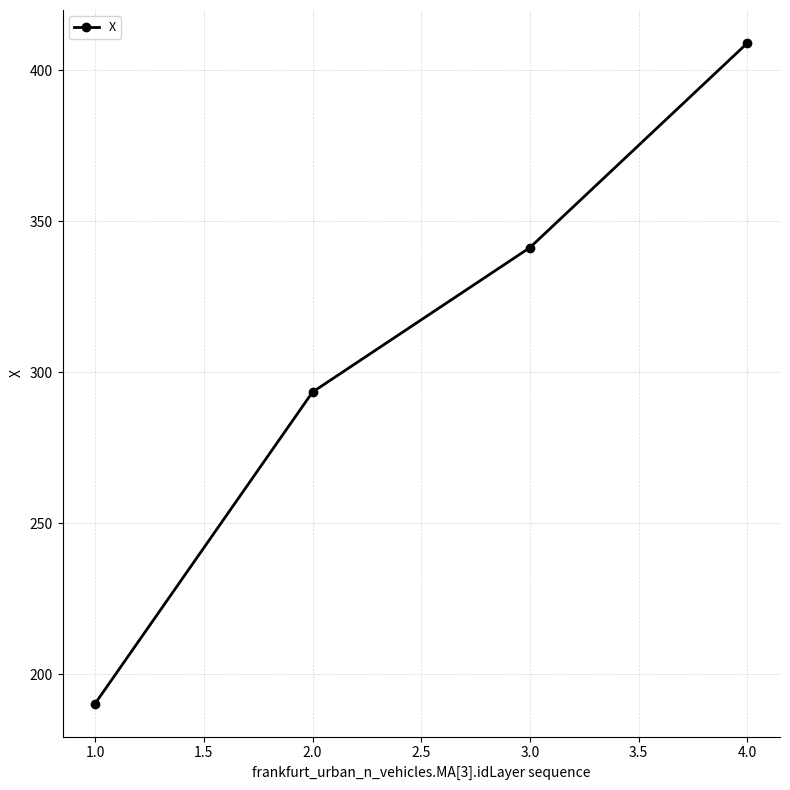

What is the value of the 4th point from the left?

409.0